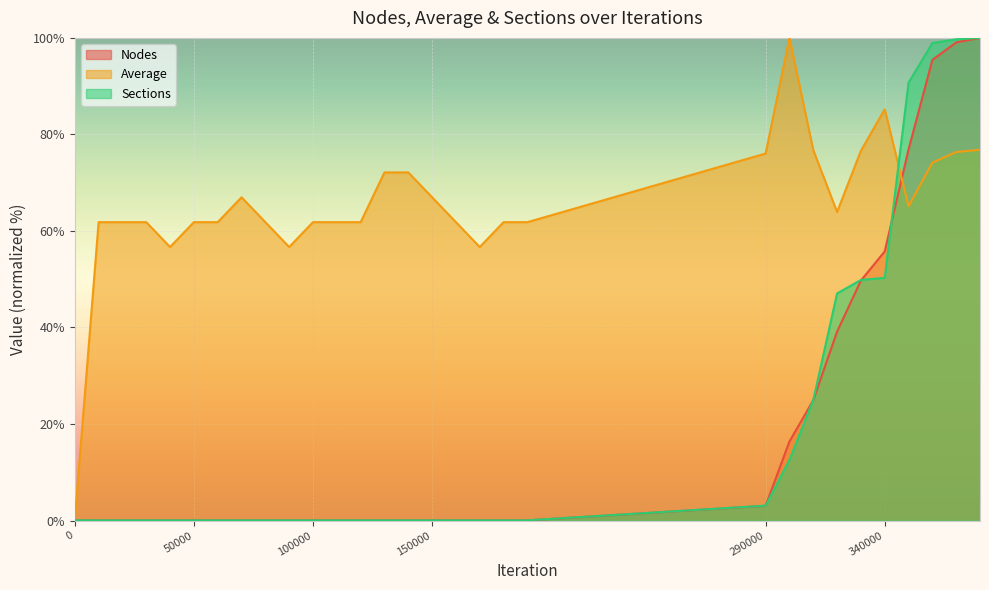

Which category has the highest value in the Nodes series?

380000